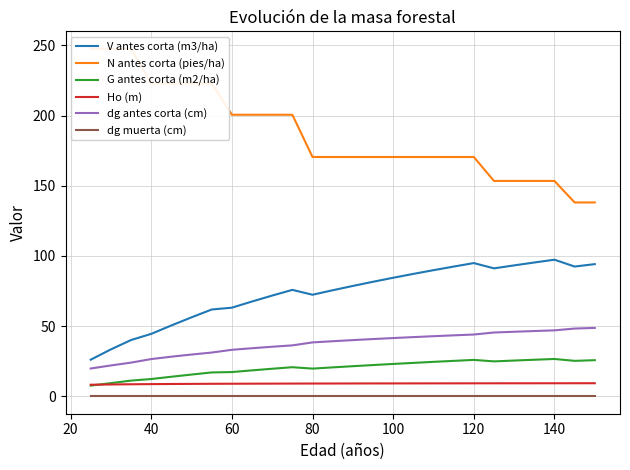

How many lines are shown in the chart?

6